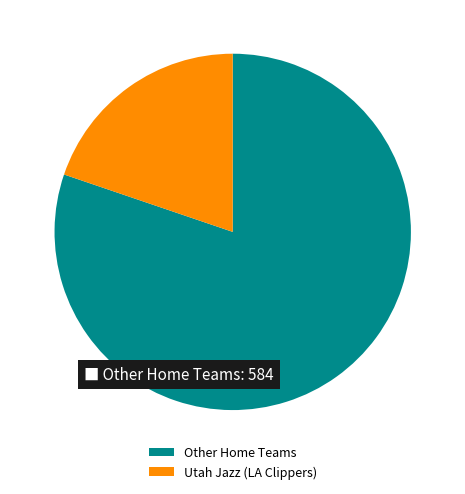

Does Utah Jazz (LA Clippers) represent more than half of the total?

No